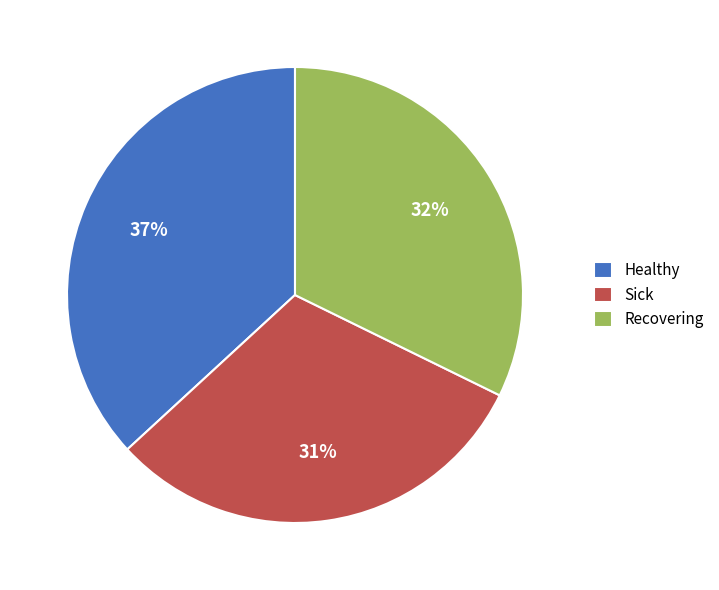

Which category has the smallest portion of the pie?

Sick